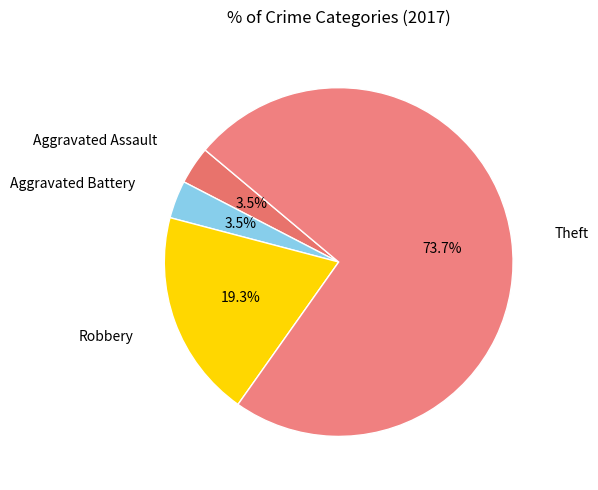

Count the number of slices in the pie.

4